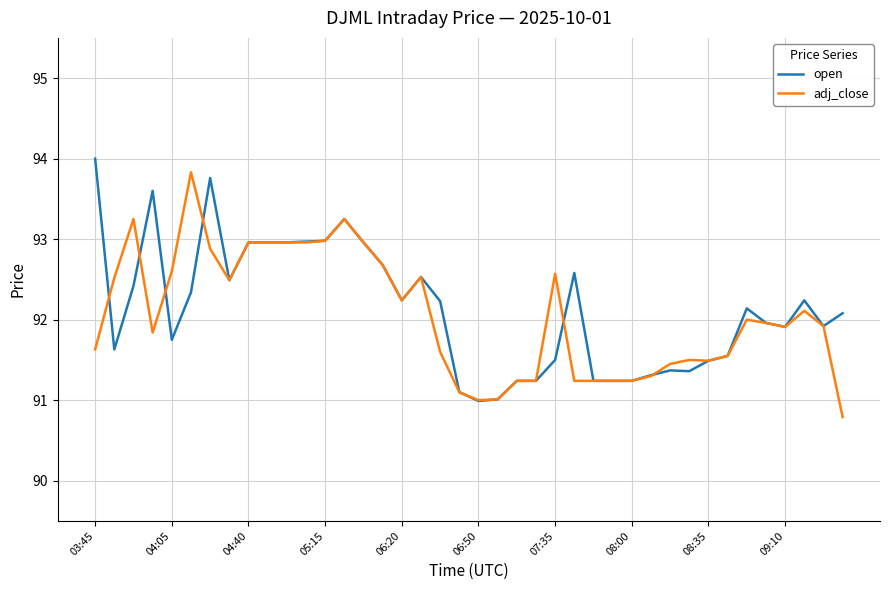

What is the minimum value for adj_close?

90.8